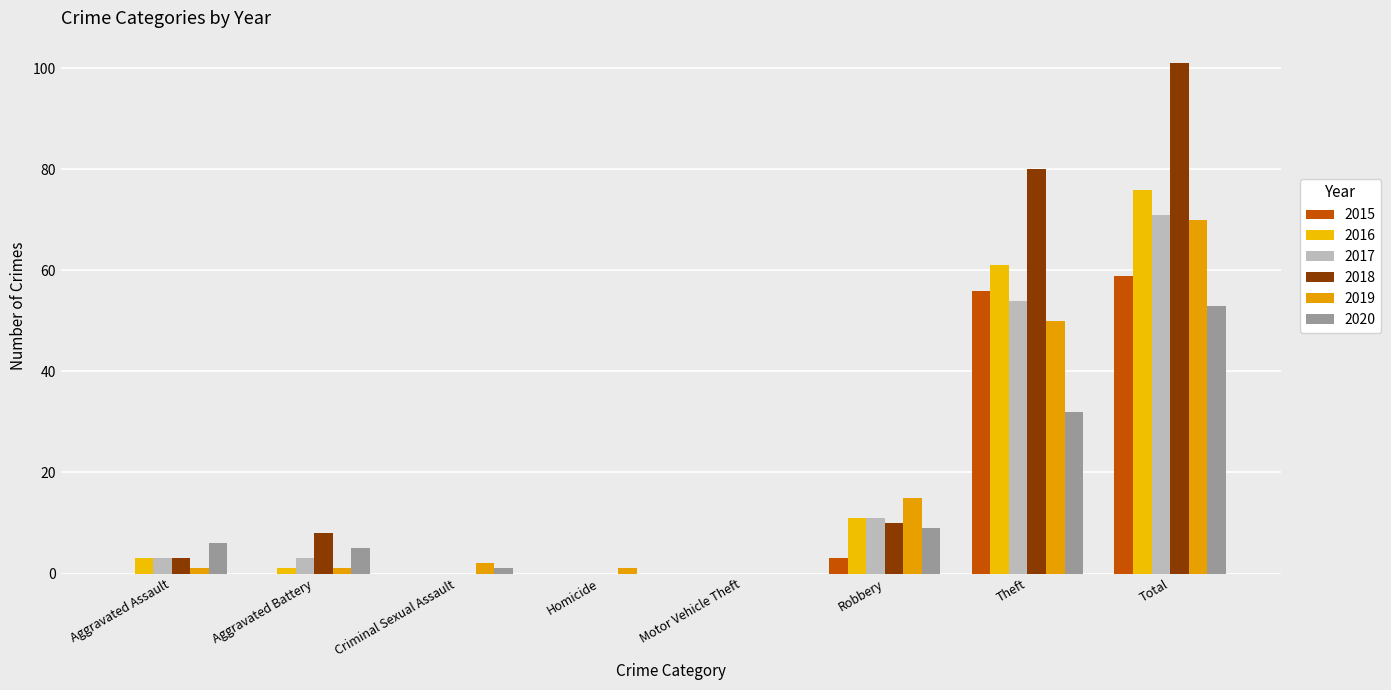

At how many categories does at least one series exceed 54?

2